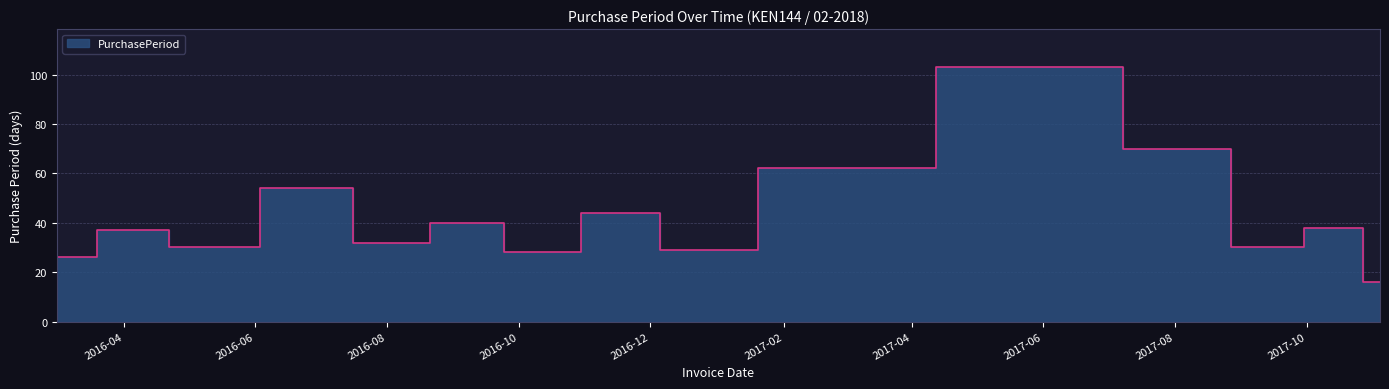

Reading left to right, transcribe all the data shown in this chart.

26	37	30	54	32	40	28	44	29	62	103	70	30	38	16